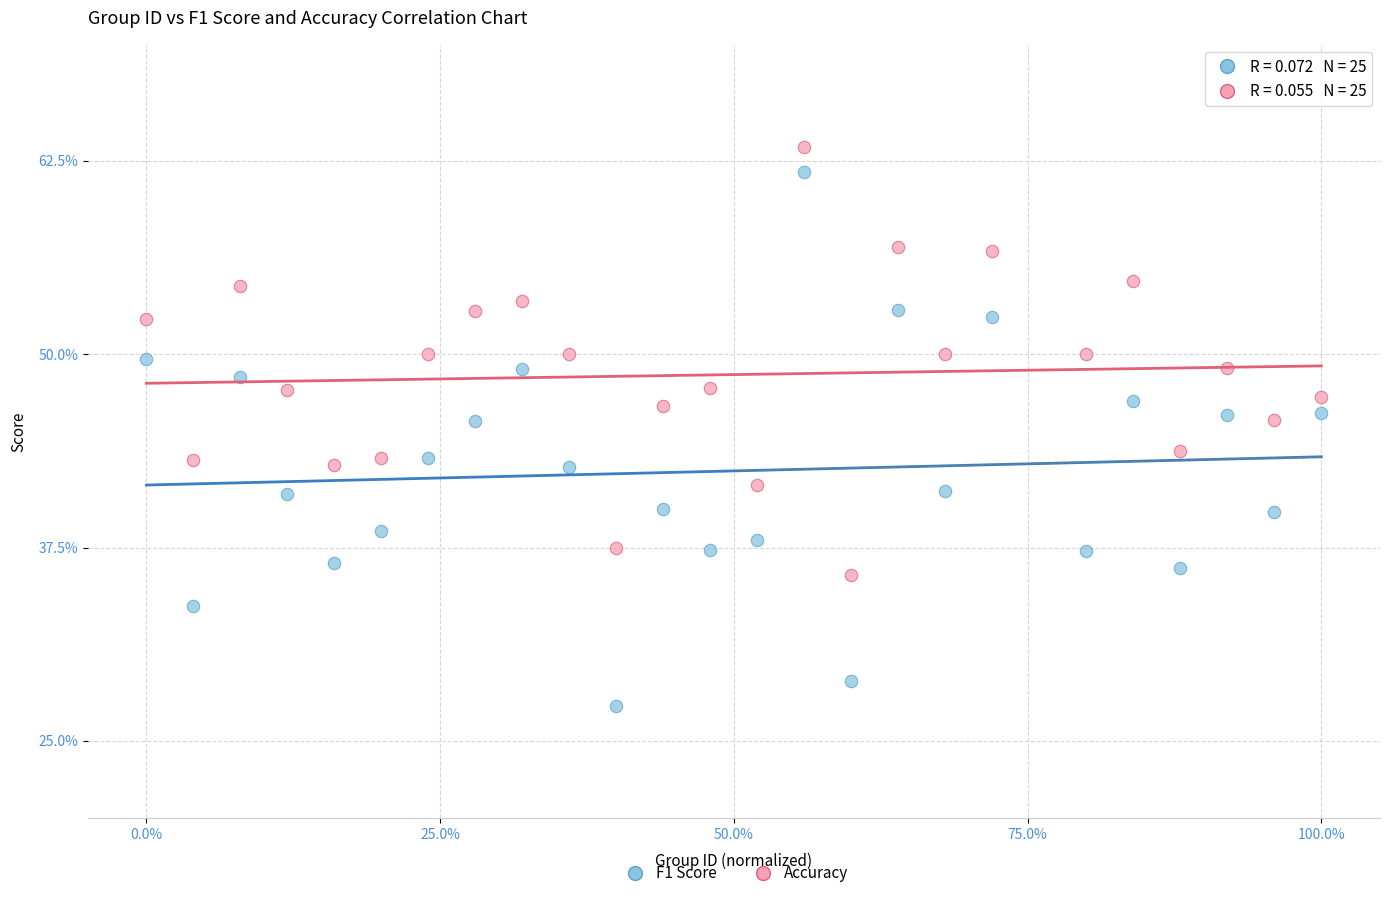

Which series reaches the minimum Y coordinate?

F1 Score